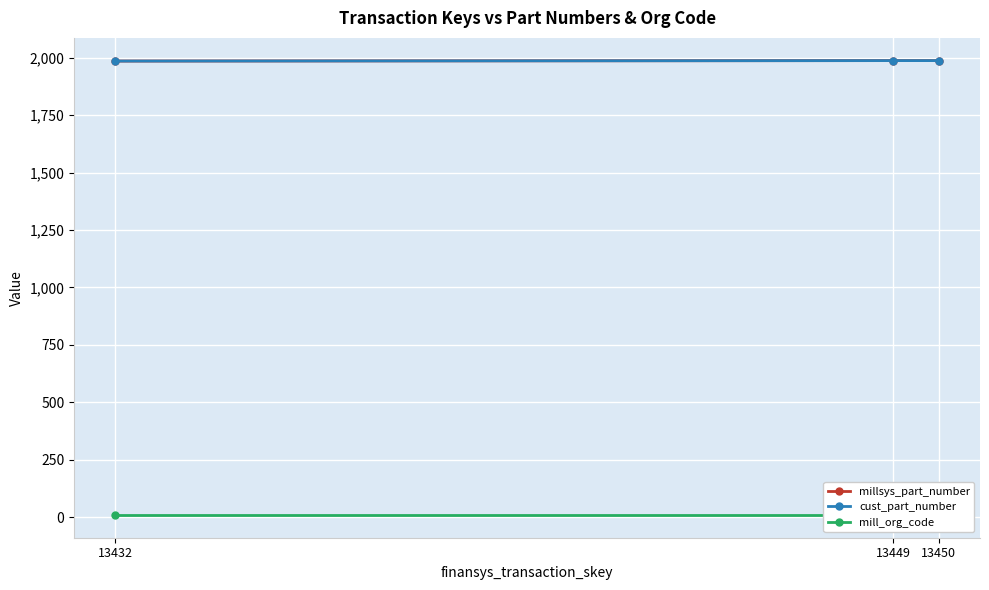

What is the highest value of the cust_part_number series?

1987